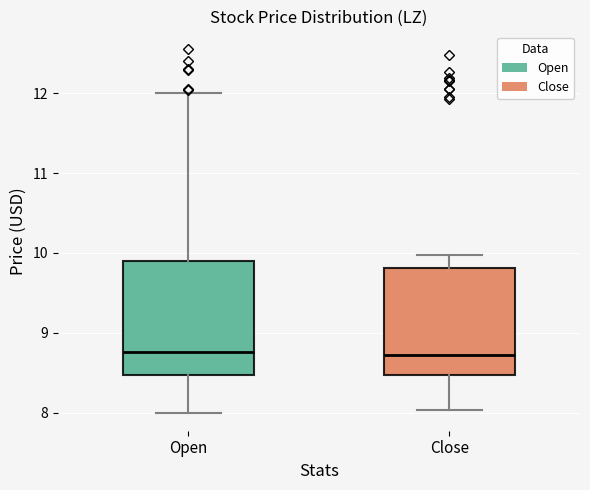

Where does the median line of the box for Open sit on the y-axis? The values are not printed on the chart, so give them approximately, as read against the axis.

8.8